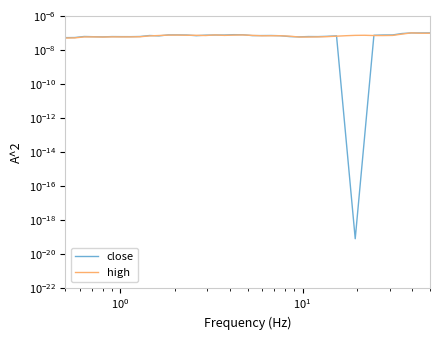

Rank the series by their average value, from lowest to highest.

close, high